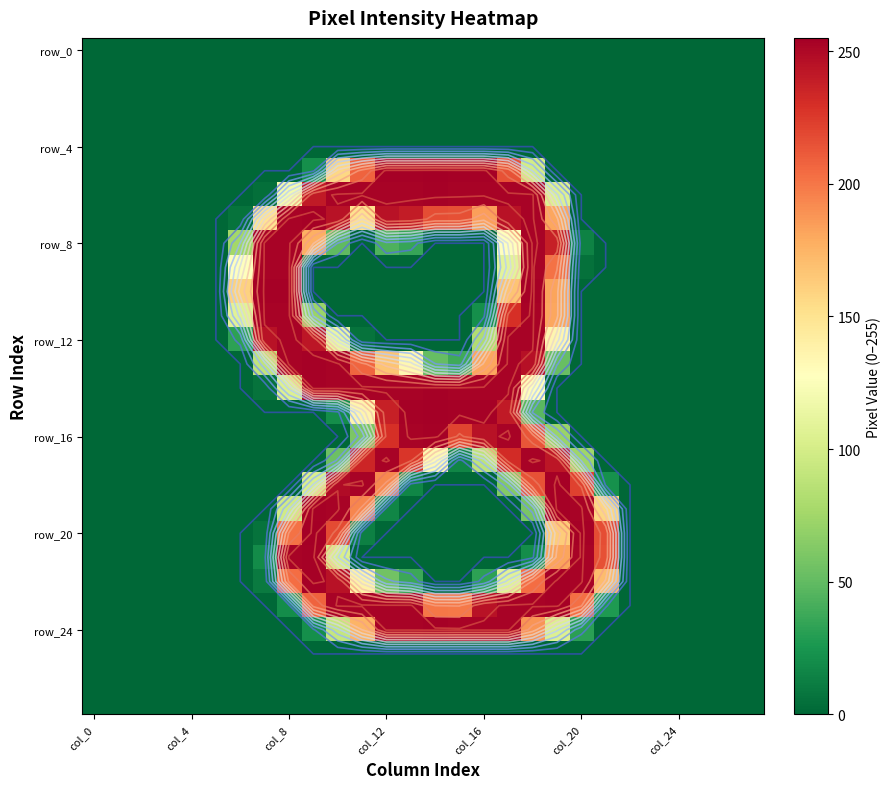

Between 23 and 15, which is larger?

23